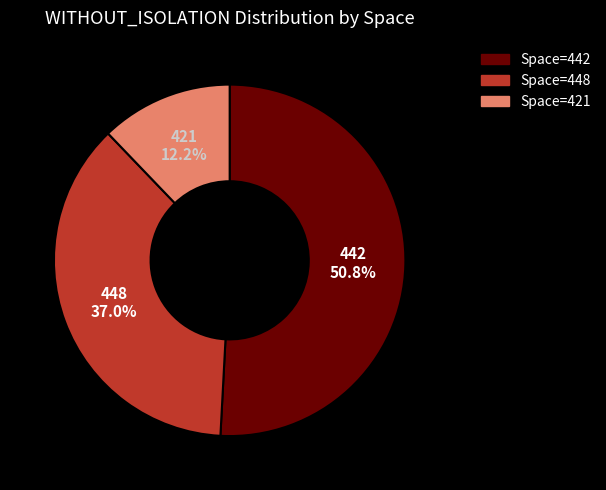

How many segments does this pie chart have?

3